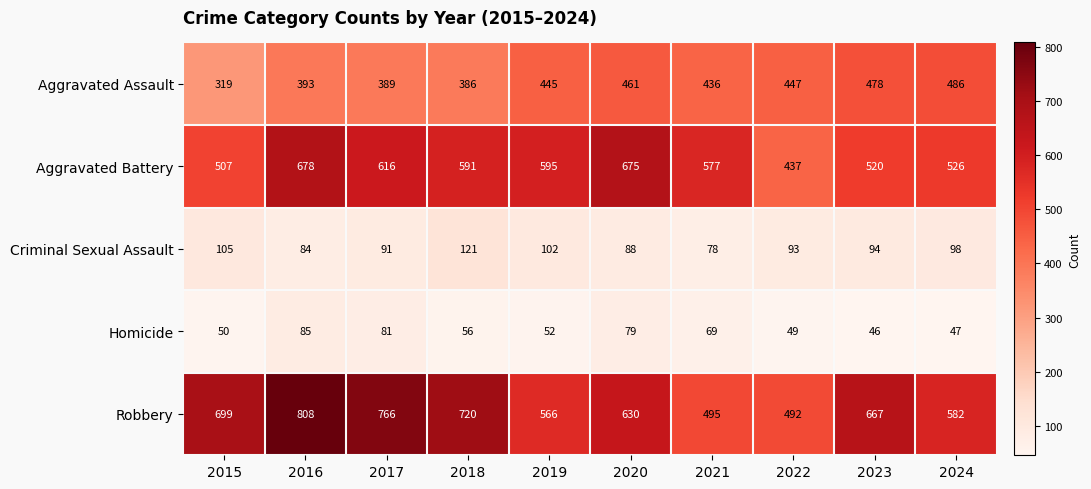

Where is Homicide nearest to the value 65?

2021